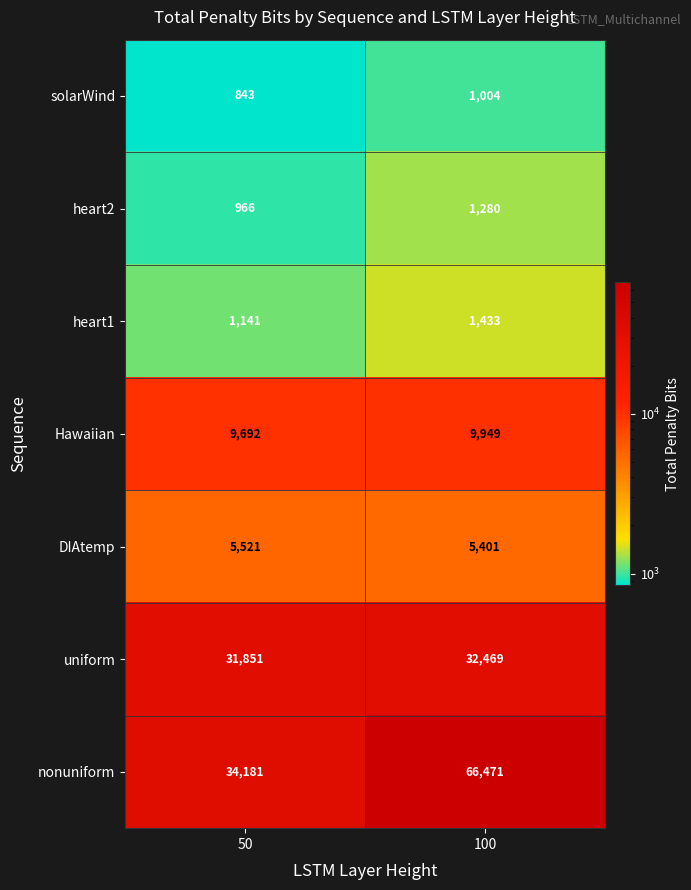

At 100, list the series in order from largest to smallest.

nonuniform, uniform, Hawaiian, DIAtemp, heart1, heart2, solarWind